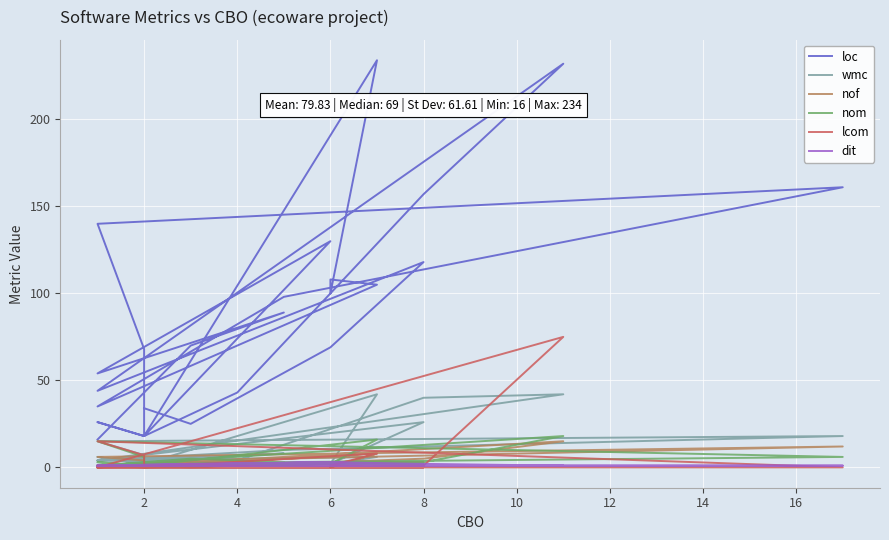

Which series has the largest total across all categories?

loc